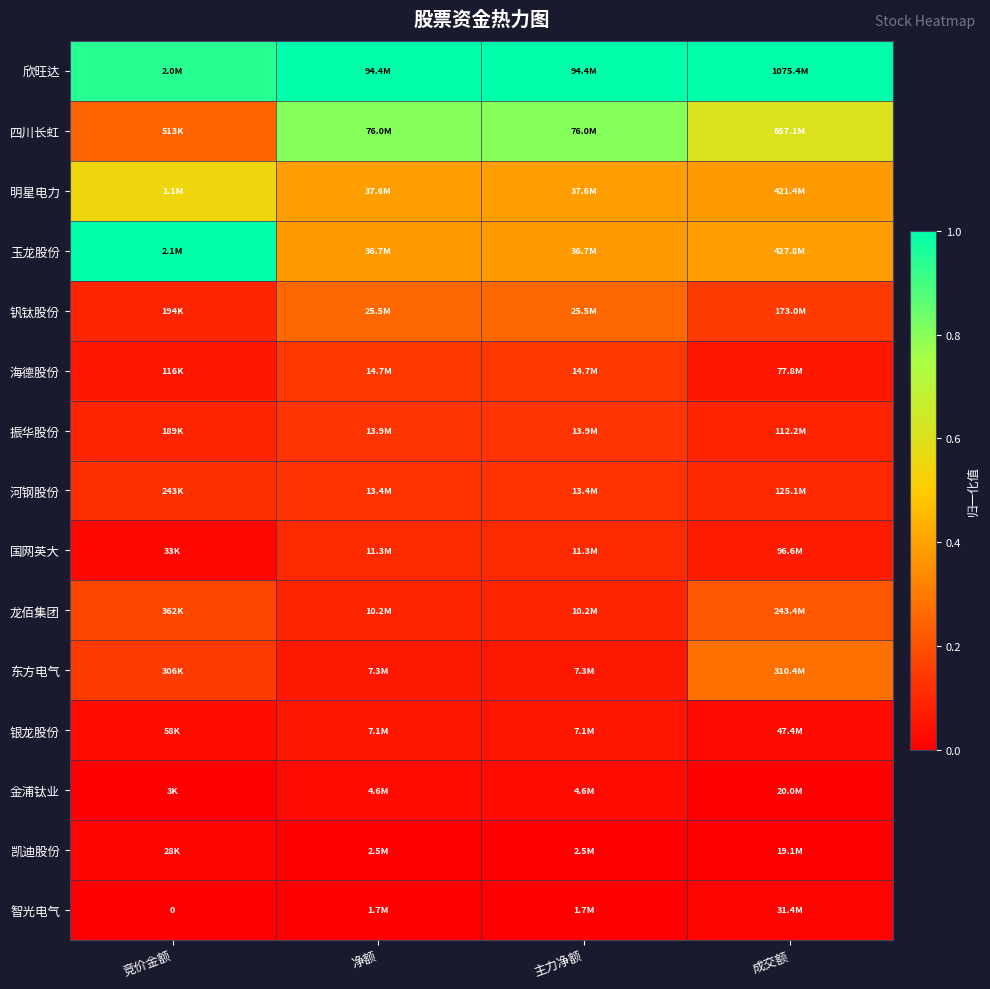

Rank the categories by 海德股份 value from highest to lowest.

净额, 主力净额, 竞价金额, 成交额